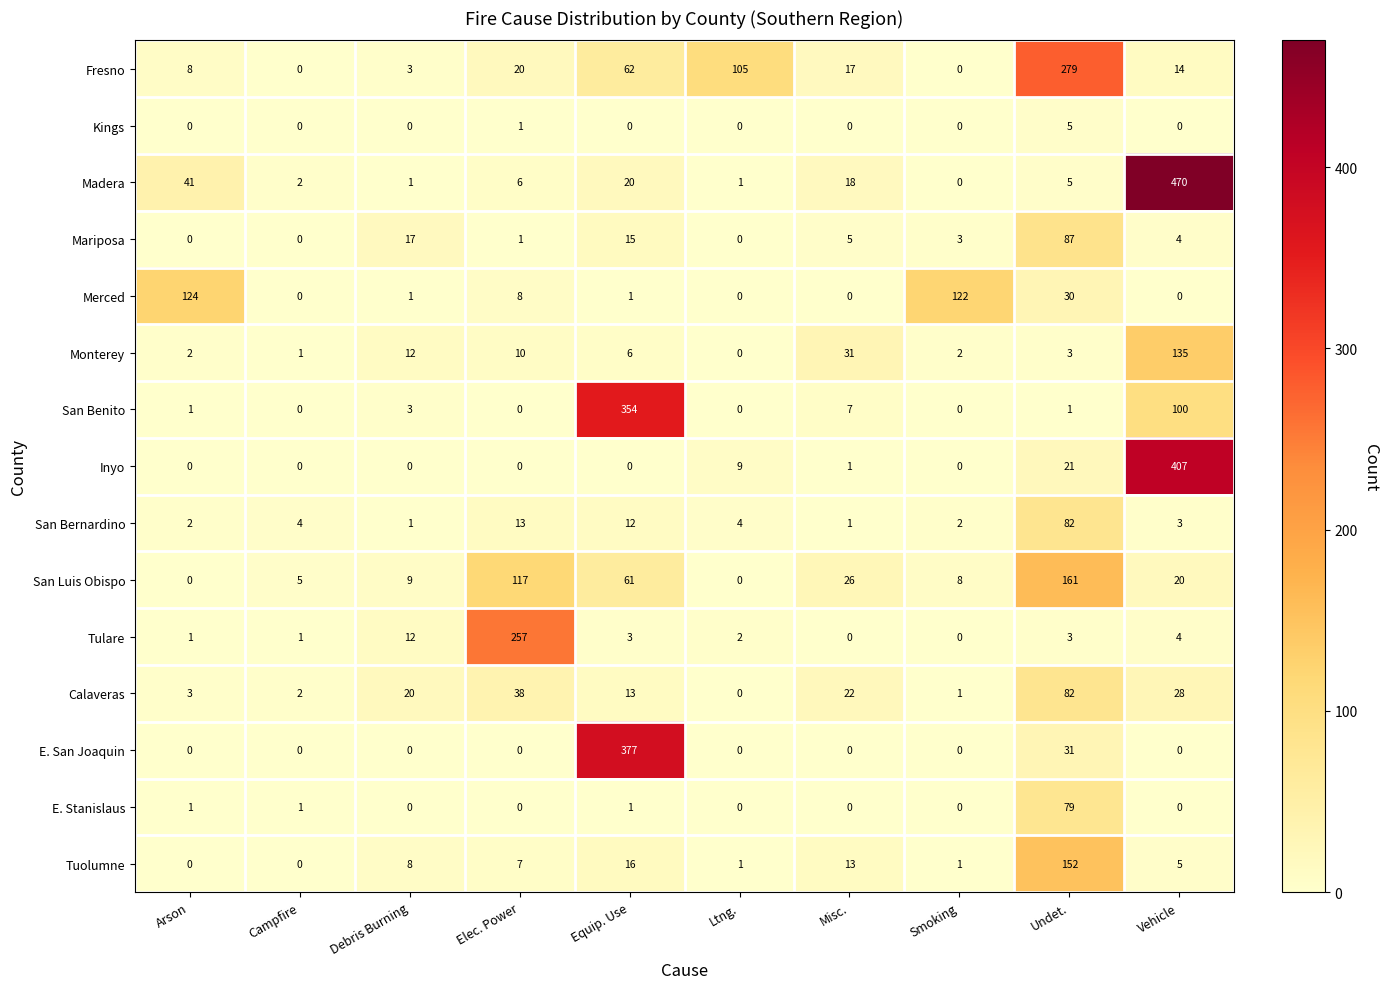

At which label does Tulare first exceed 3?

Debris Burning